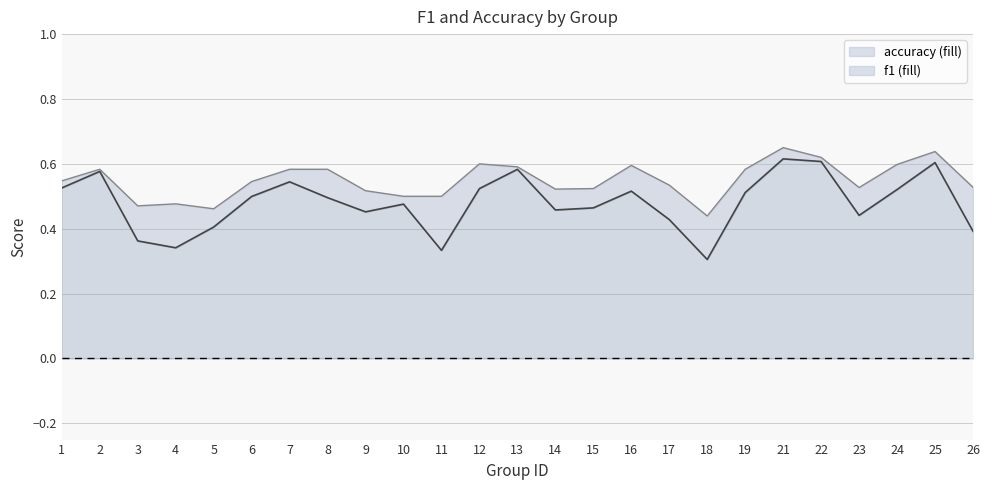

True or false: accuracy and f1 intersect in this chart.

False